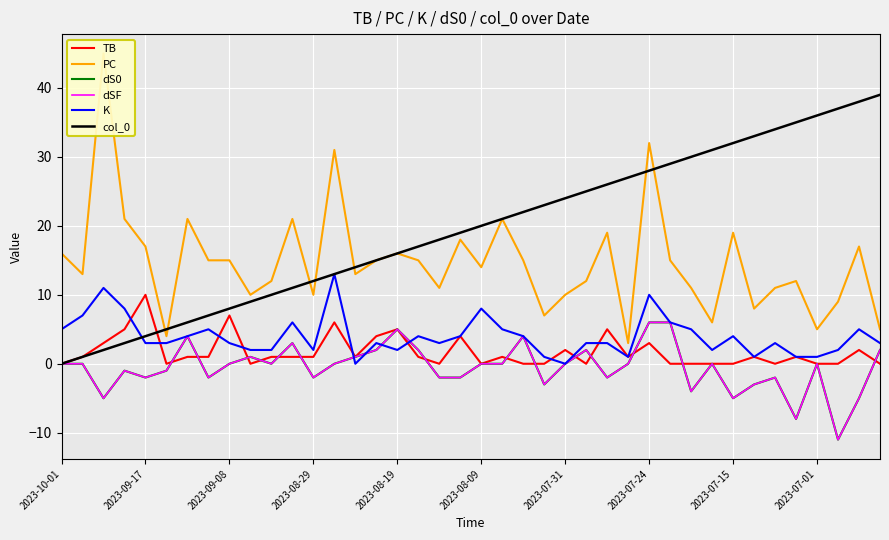

Is it true that PC equals 28 at 2023-09-17?

False